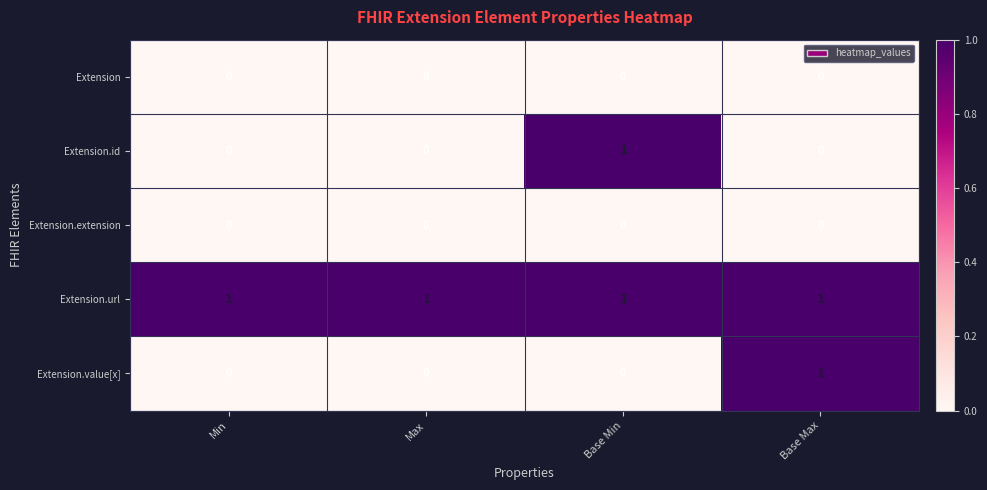

Reading left to right, what are all the values shown in this chart?

Extension: Min=0	Max=0	Base Min=0	Base Max=0
Extension.id: Min=0	Max=0	Base Min=1	Base Max=0
Extension.extension: Min=0	Max=0	Base Min=0	Base Max=0
Extension.url: Min=1	Max=1	Base Min=1	Base Max=1
Extension.value[x]: Min=0	Max=0	Base Min=0	Base Max=1